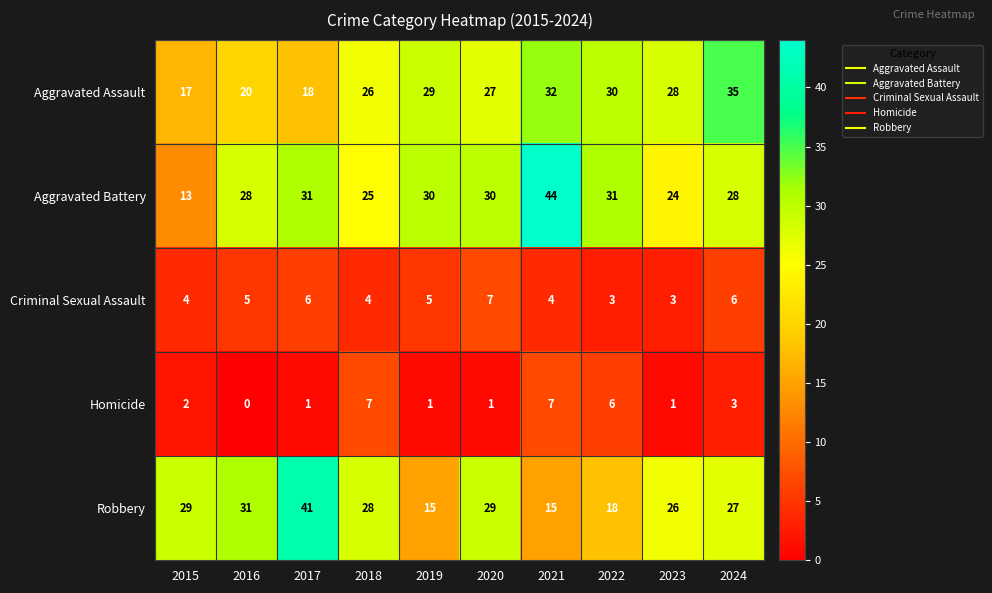

At which category is the sum across all series the highest?

2021